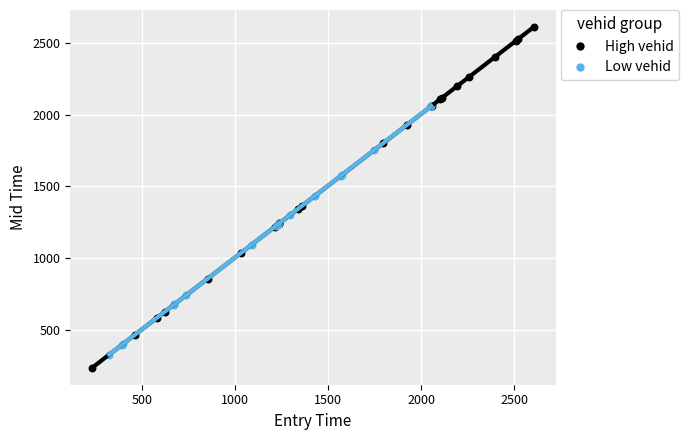

What are all the series names shown in the legend?

High vehid, Low vehid